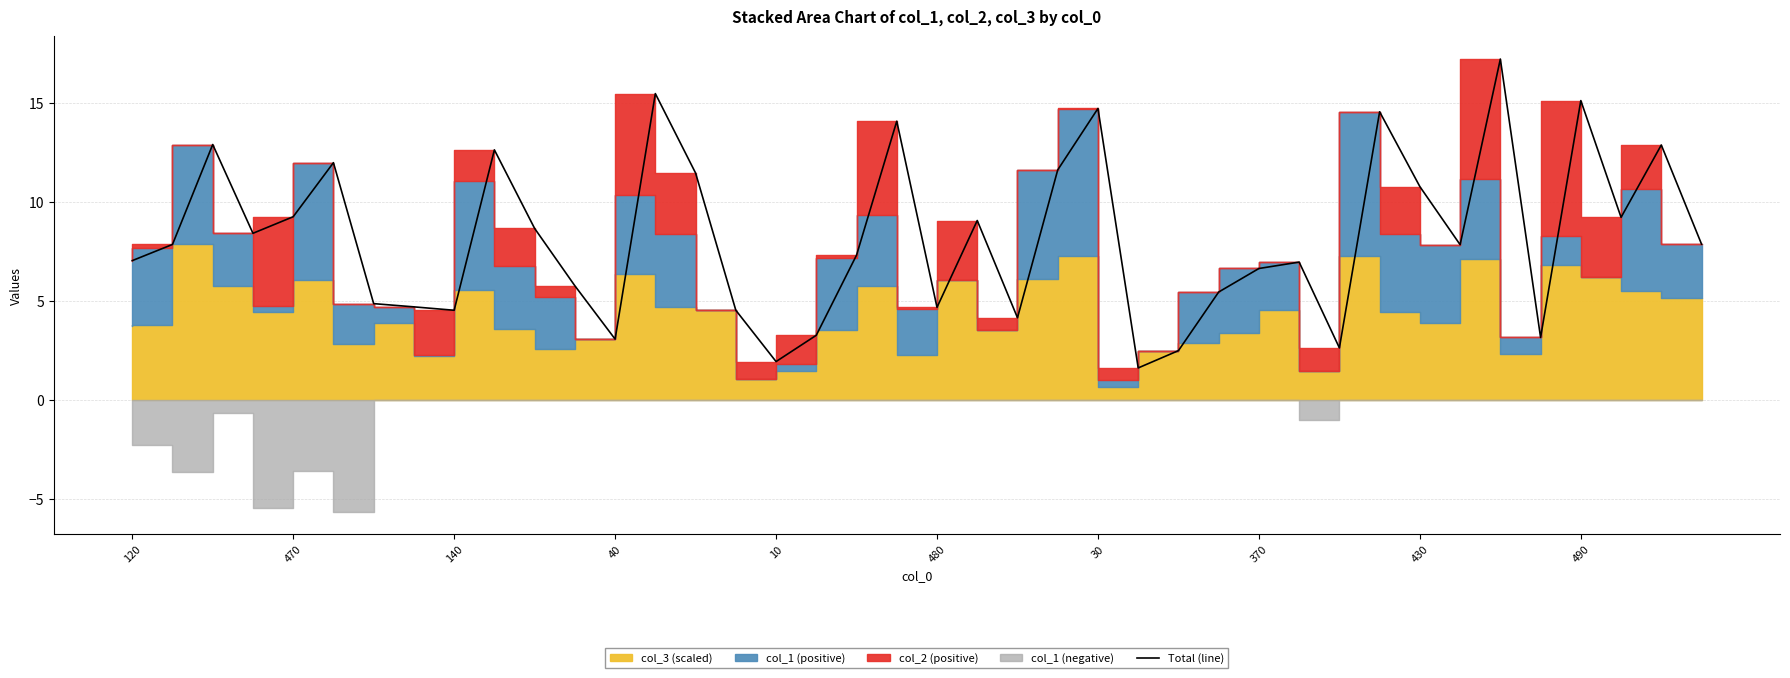

The chart shows a value of 6.3 at 38. True or false?

False